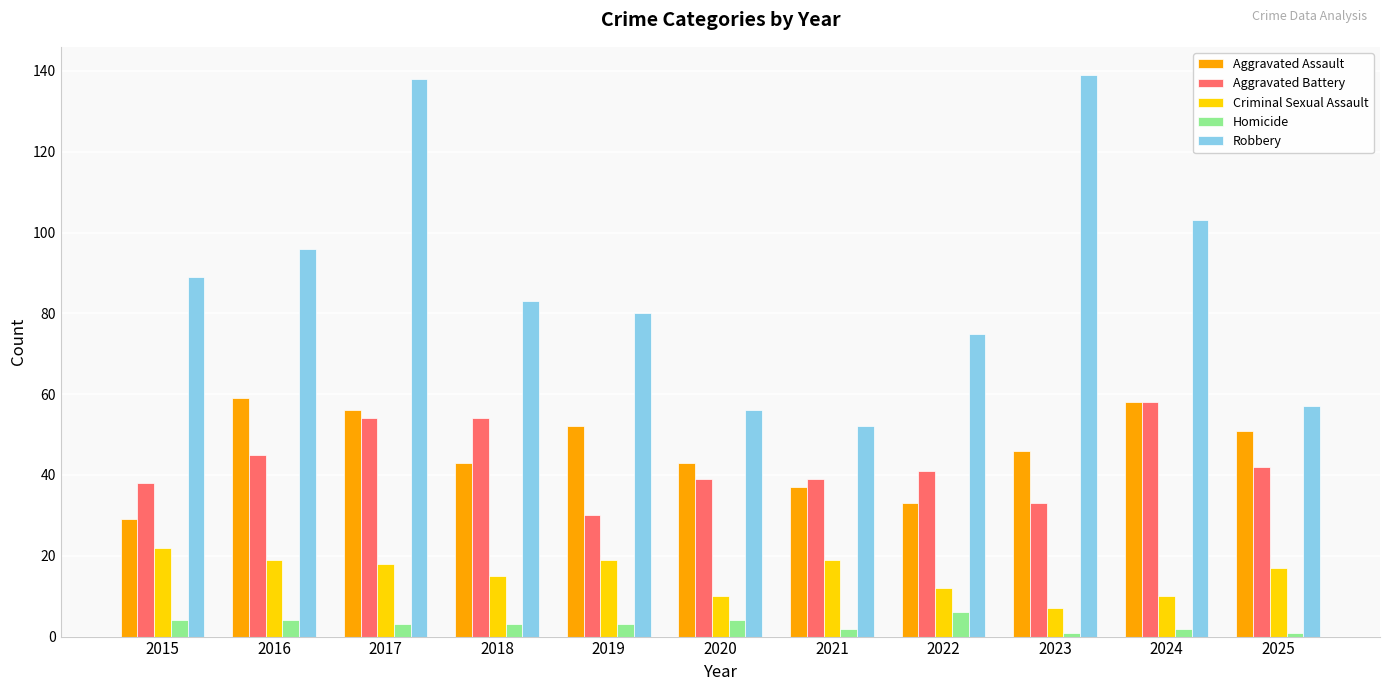

Count the number of categories in the chart.

11